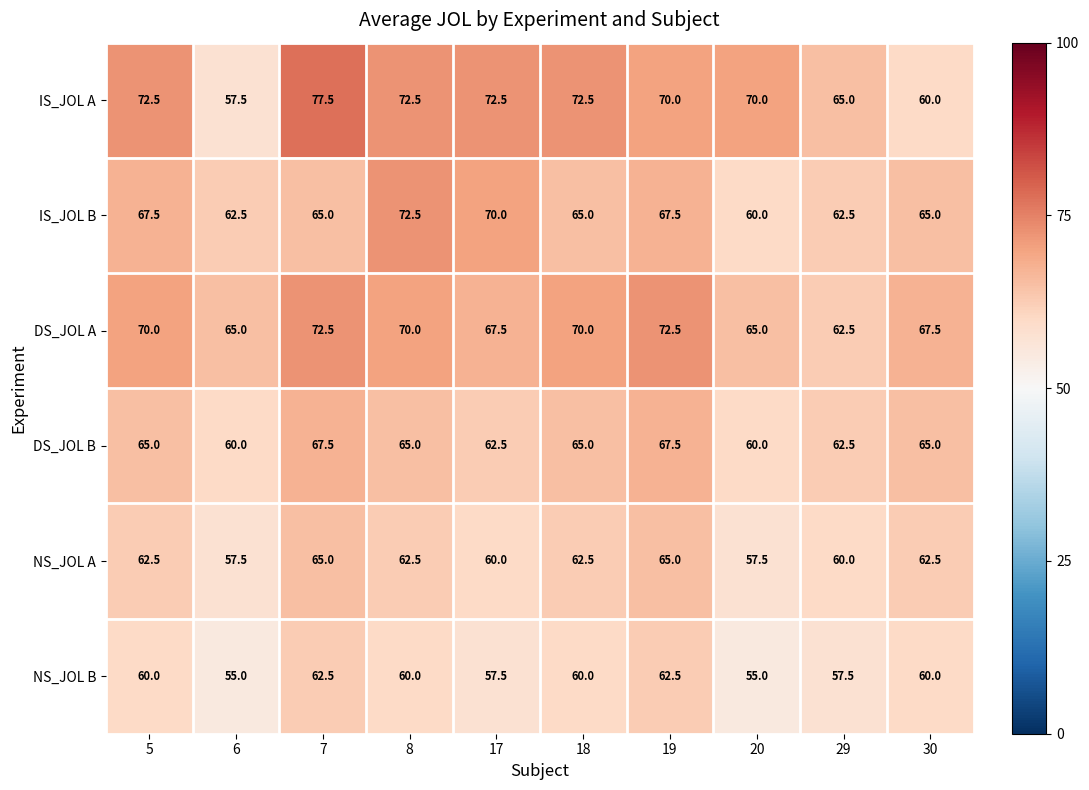

What is the spread (max minus min) of values at 20?

15.0